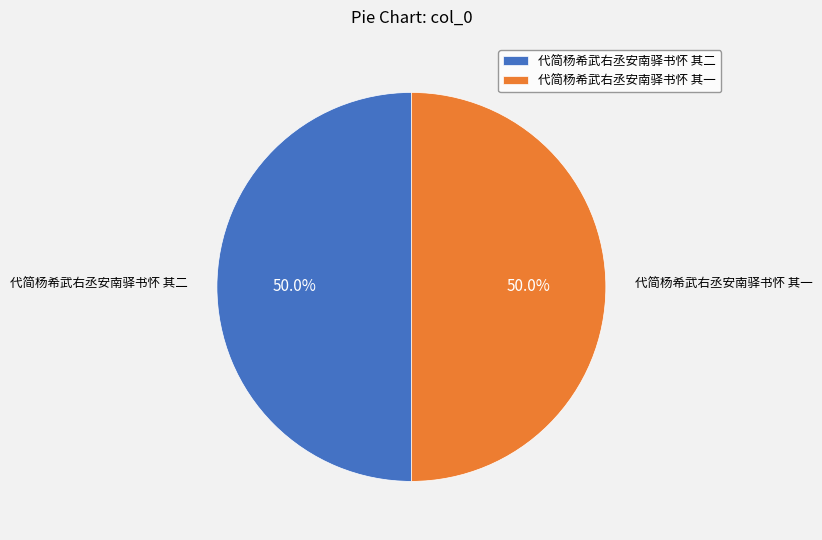

Is it true that 代简杨希武右丞安南驿书怀 其二 is 50% of the pie?

True